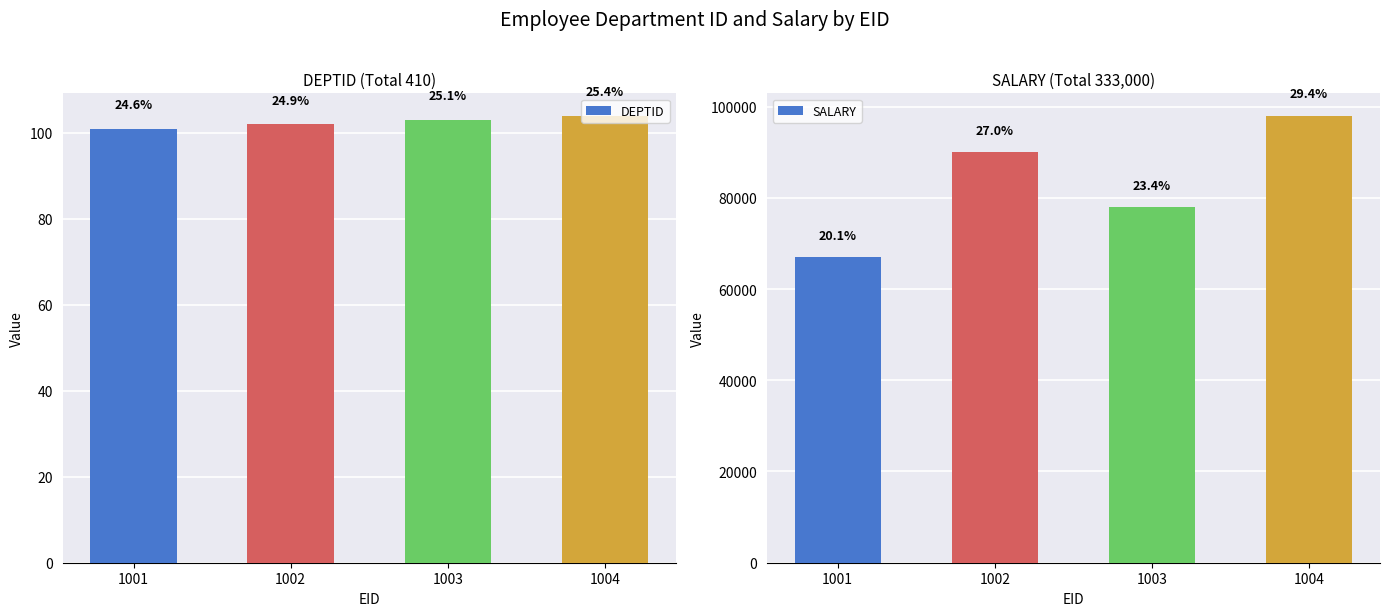

What is the sum of the DEPTID values at 1002 and 1003?

205